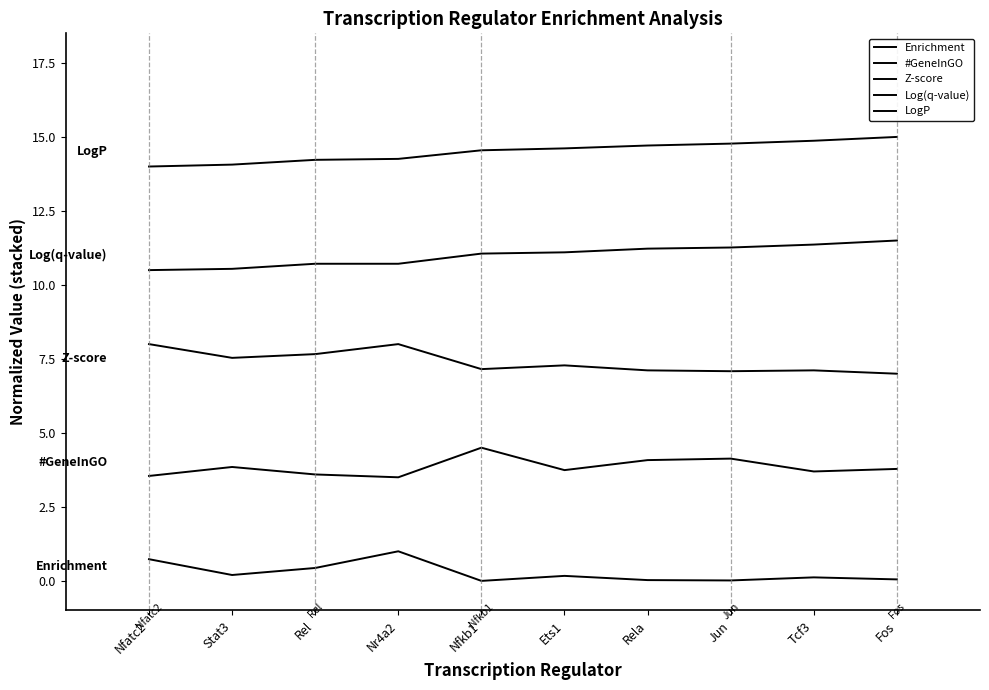

What is the difference between the maximum and minimum values in the #GeneInGO series?

1.0